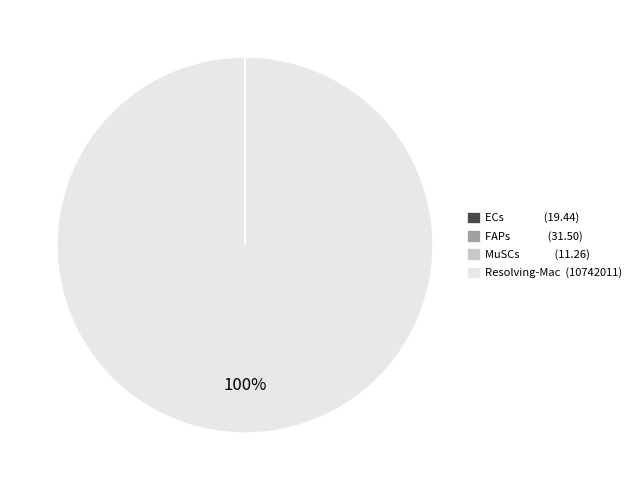

Does any single category account for the majority?

Yes